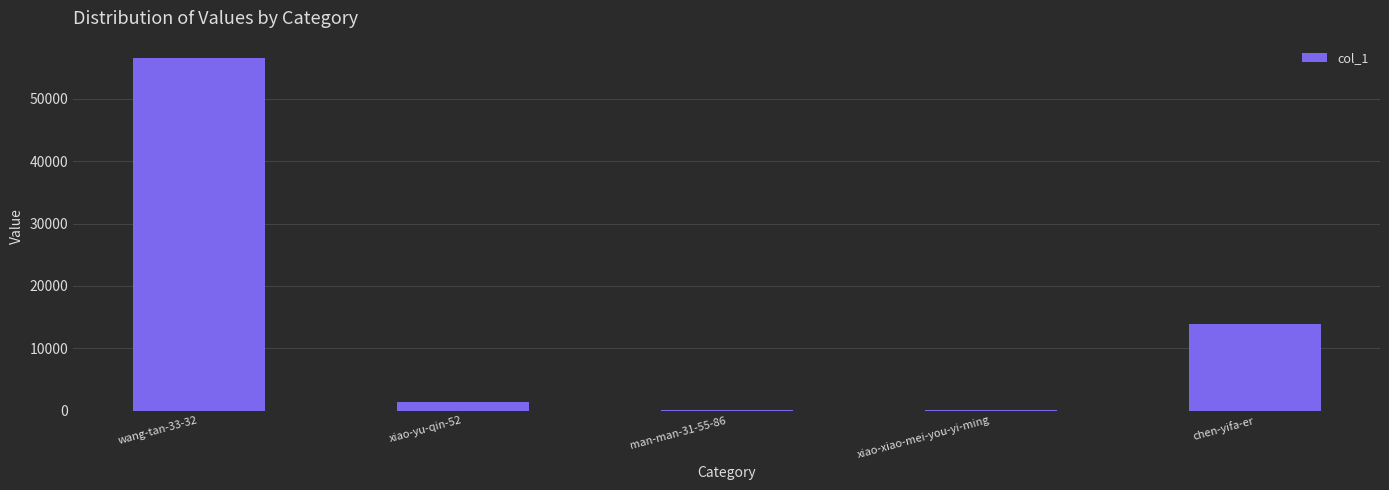

Is it true that the value at chen-yifa-er is 13916?

True